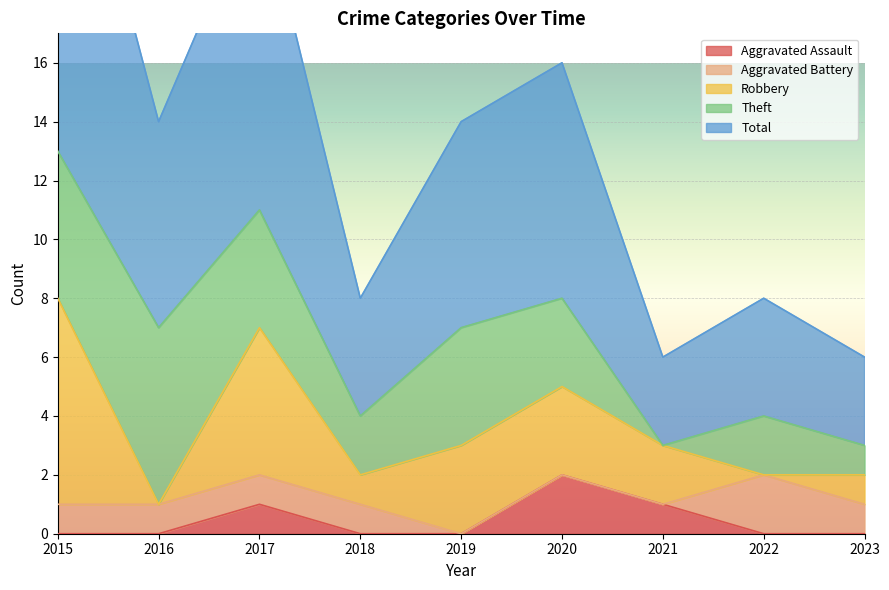

At which category is the sum across all series the highest?

2015